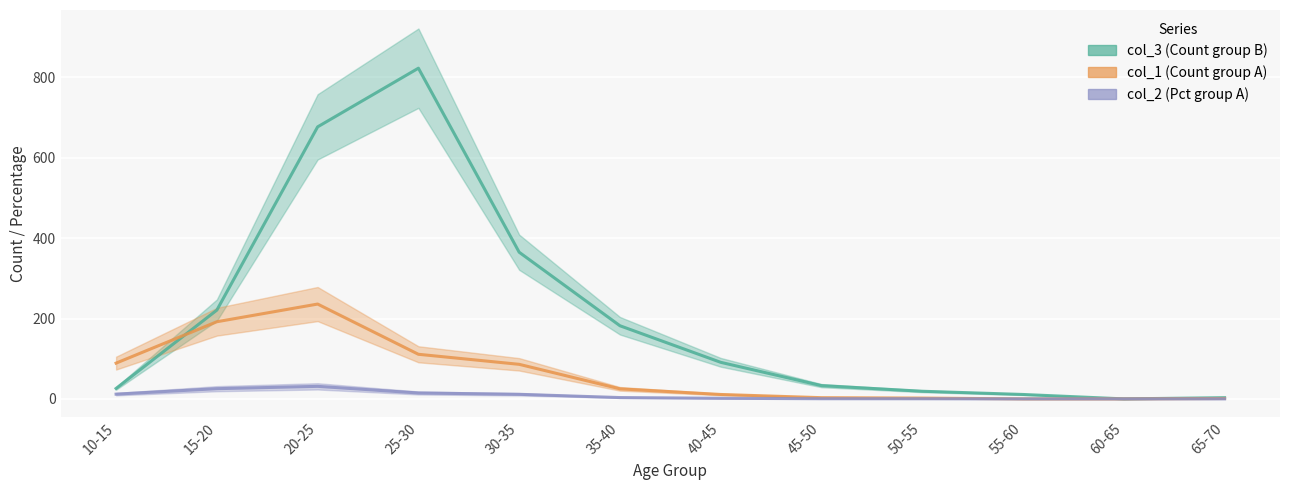

At which category does col_3 reach its first local valley?

60-65